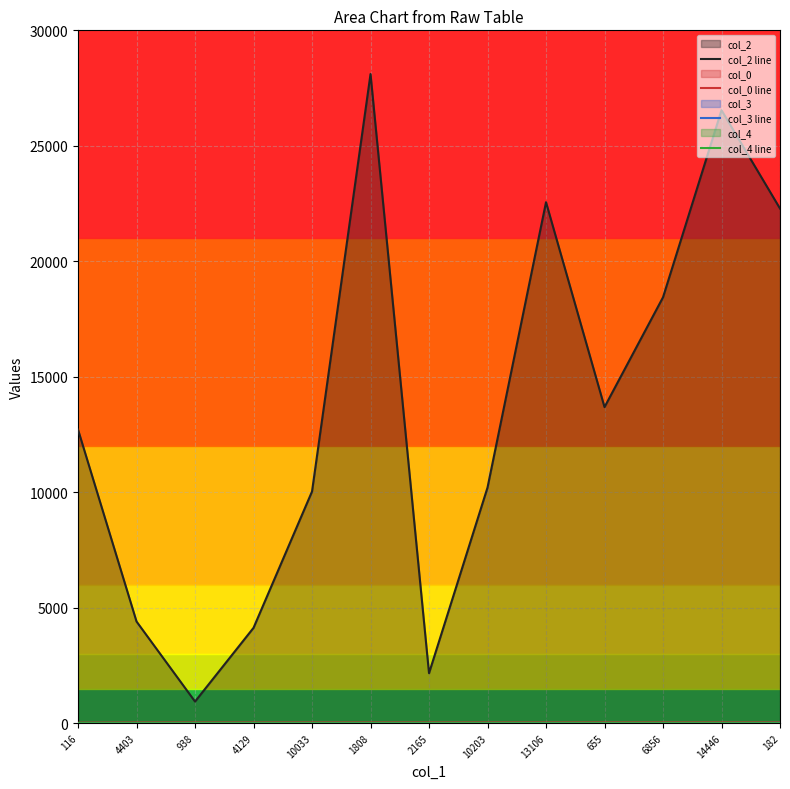

Count the col_4 line values in the range 0 to 1.

13